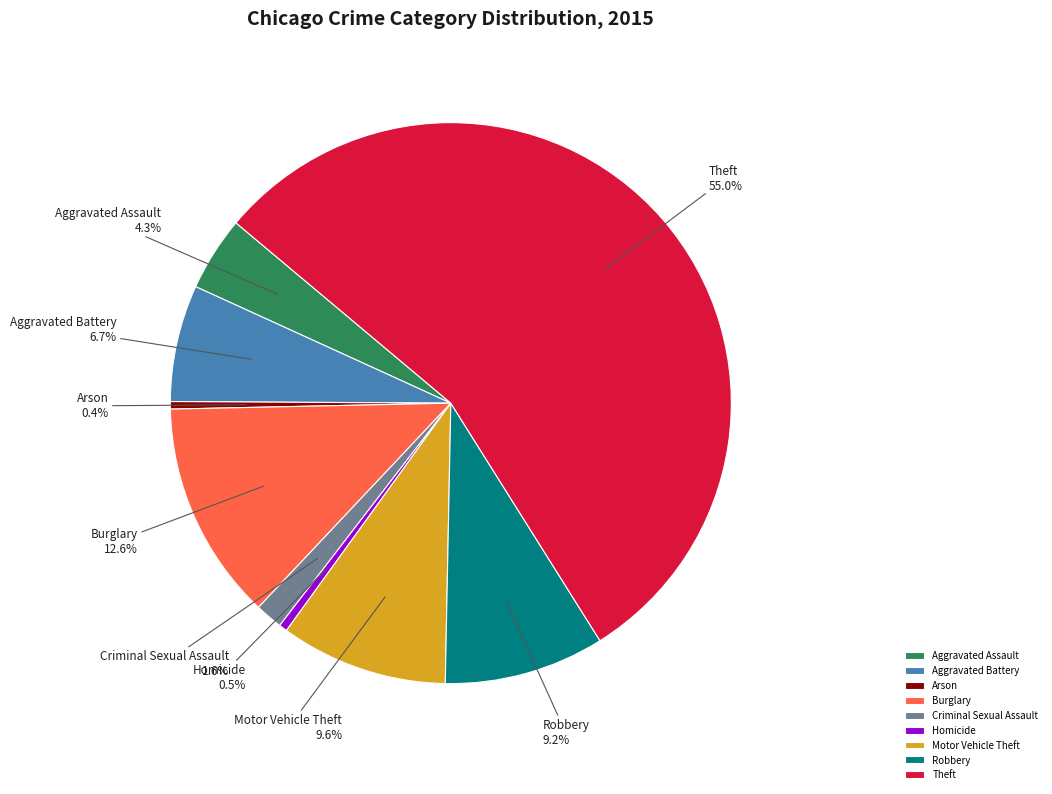

Combined, do Aggravated Battery and Aggravated Assault account for over 50%?

No